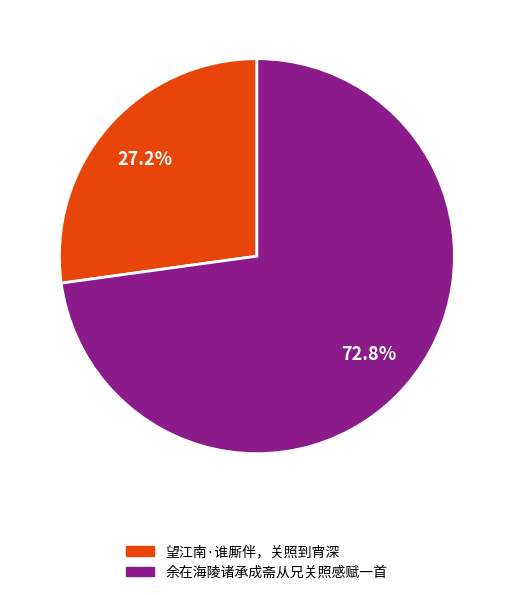

Is it true that 余在海陵诸承成斋从兄关照感赋一首 is 73% of the pie?

True